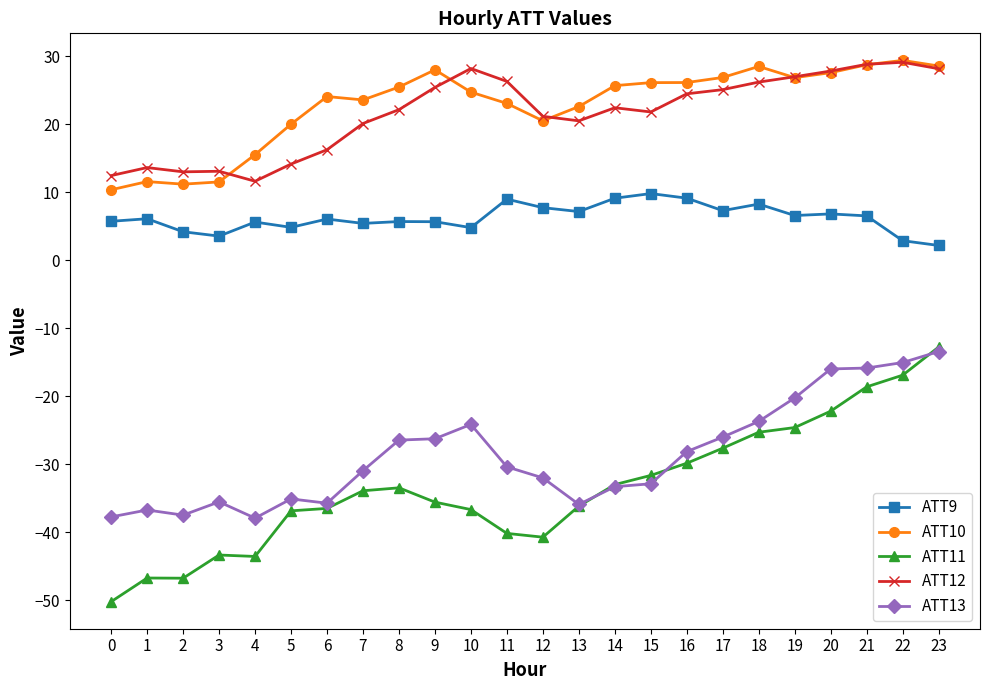

How many lines are shown in the chart?

5